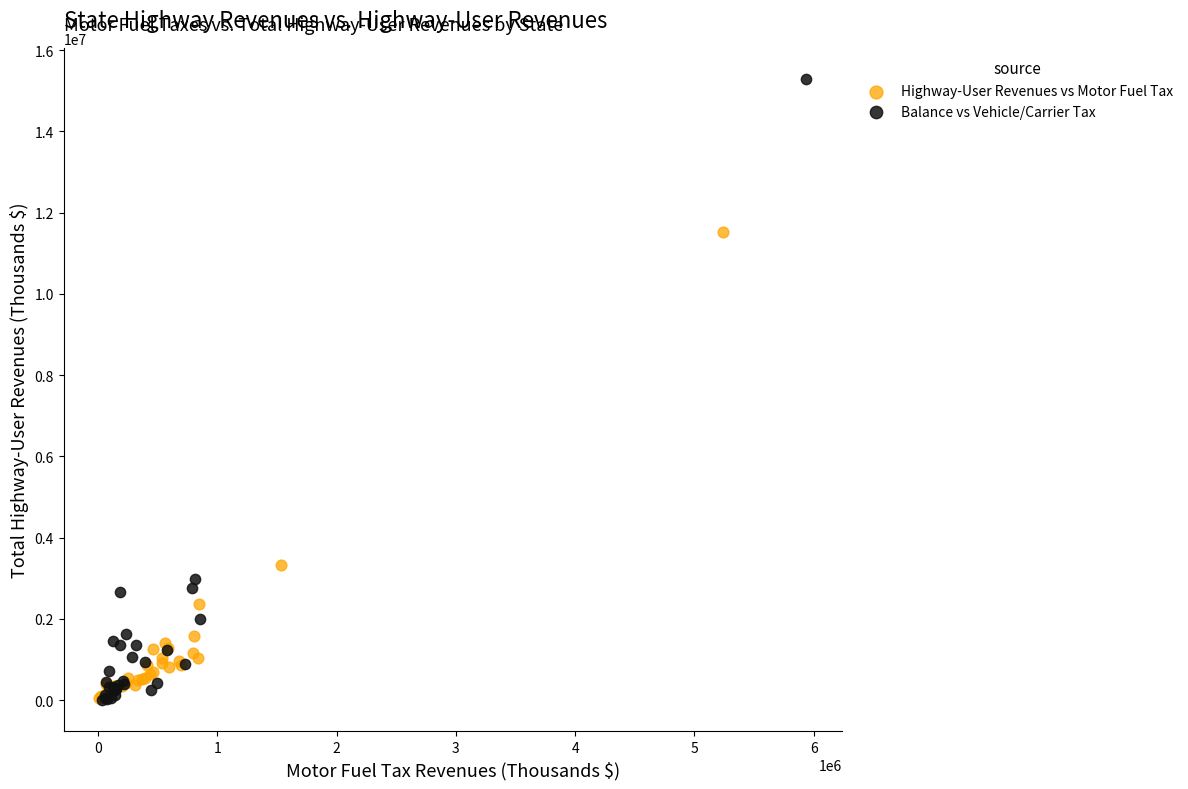

Which series has the widest spread of Y values?

Balance vs Vehicle/Carrier Tax